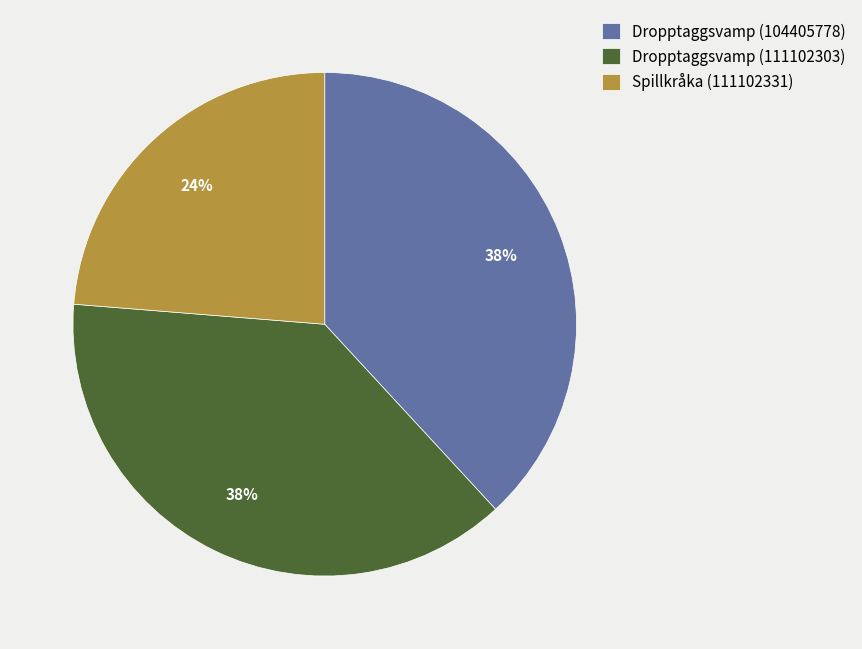

Approximately how many times larger is the value at Spillkråka (111102331) compared to Dropptaggsvamp (111102303)?

0.6